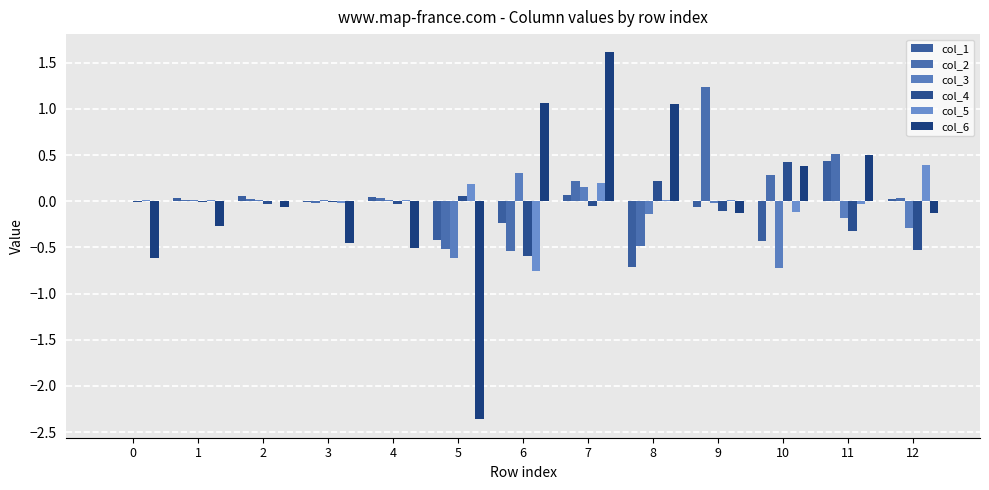

Does the chart contain stacked bars?

No